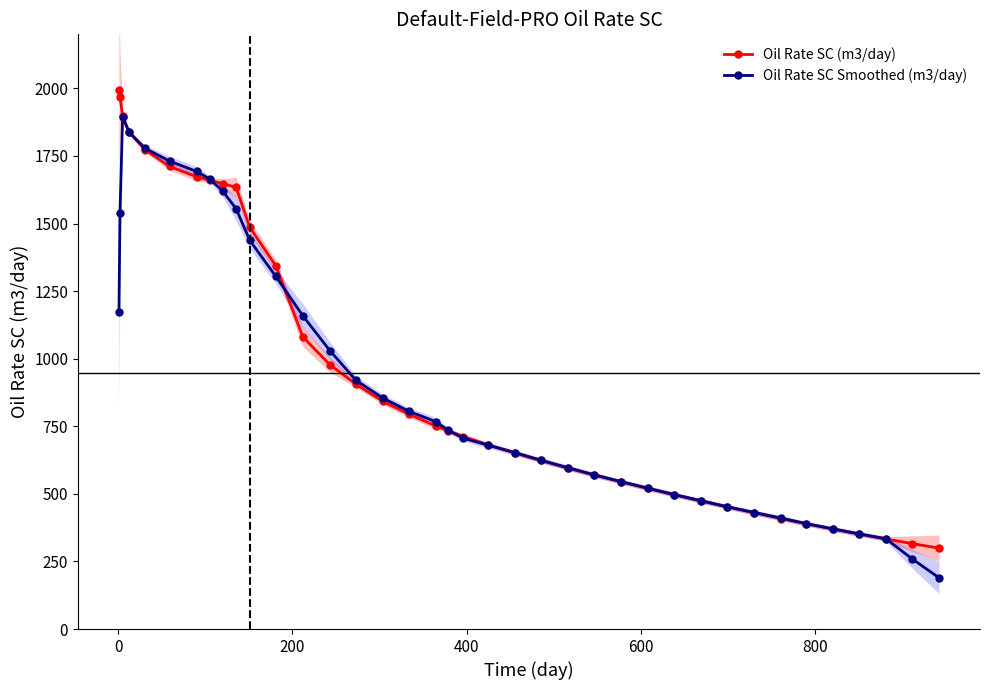

What is the value of the Oil Rate SC (m3/day) point at the 15th from the left?

905.7